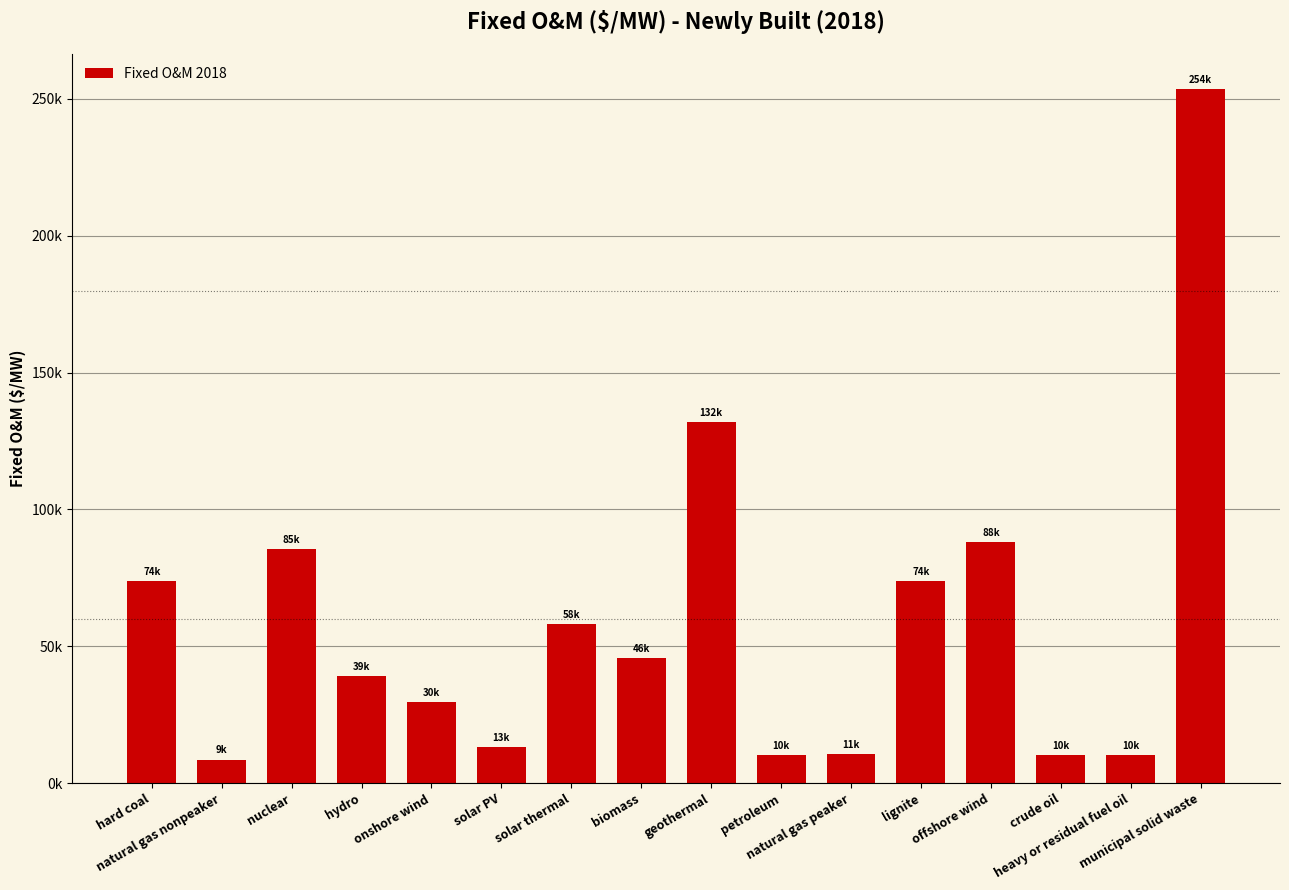

Does the chart contain any negative values?

No